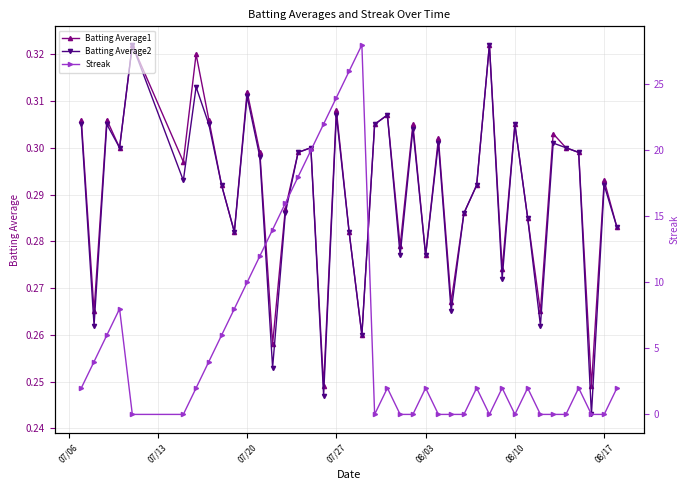

What is the value of the Batting Average2 point at the 10th from the left?

0.3